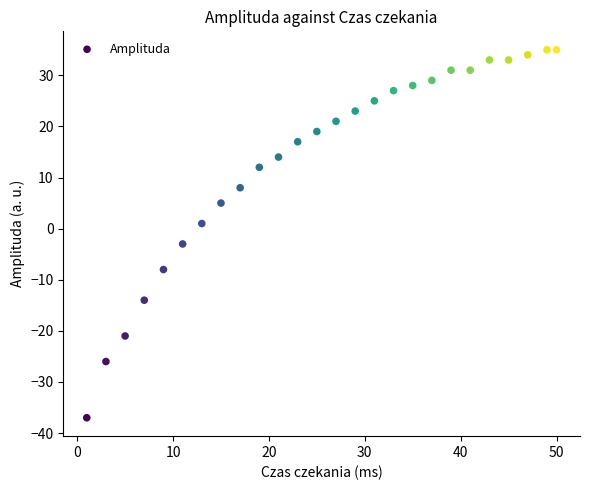

What is the range of X values (max minus min)?

49